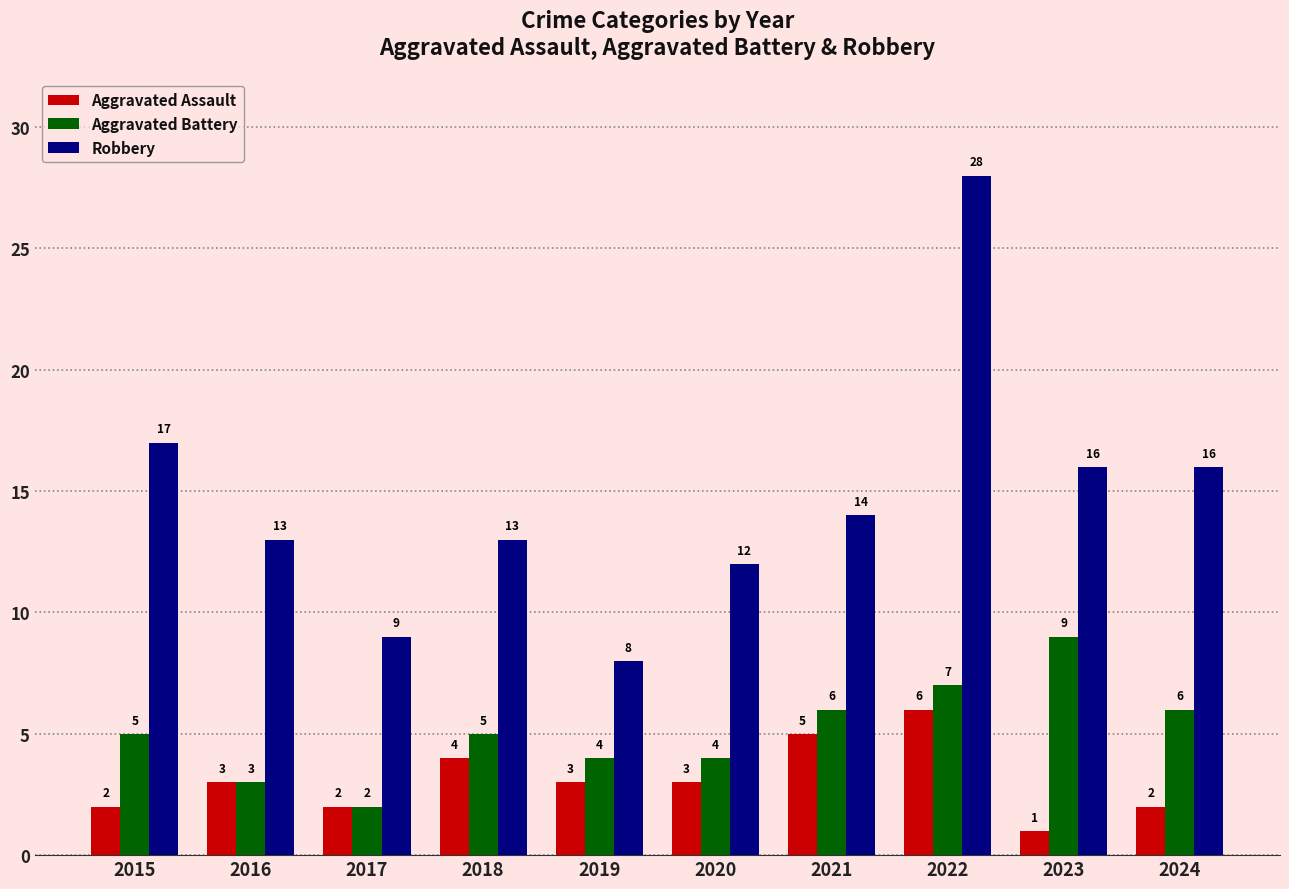

What is the difference between the maximum and minimum values in the Aggravated Assault series?

5